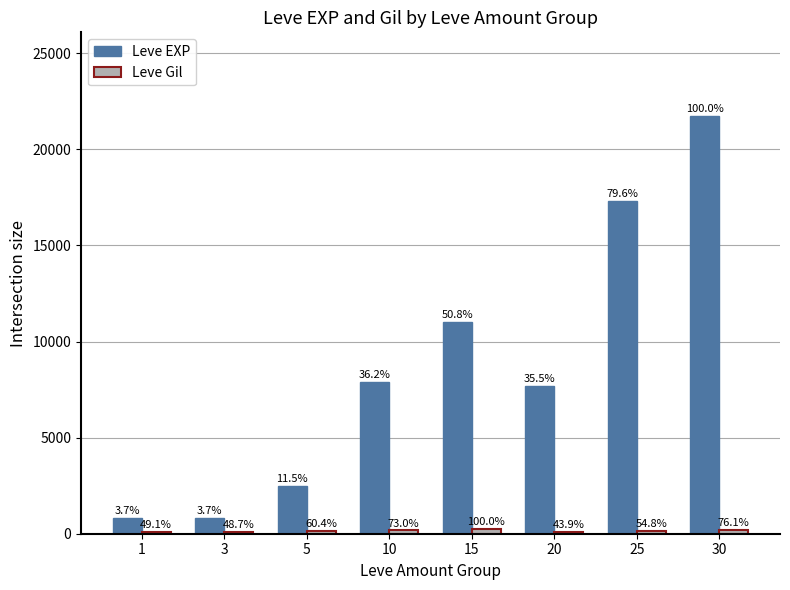

How many bars are there in total?

16